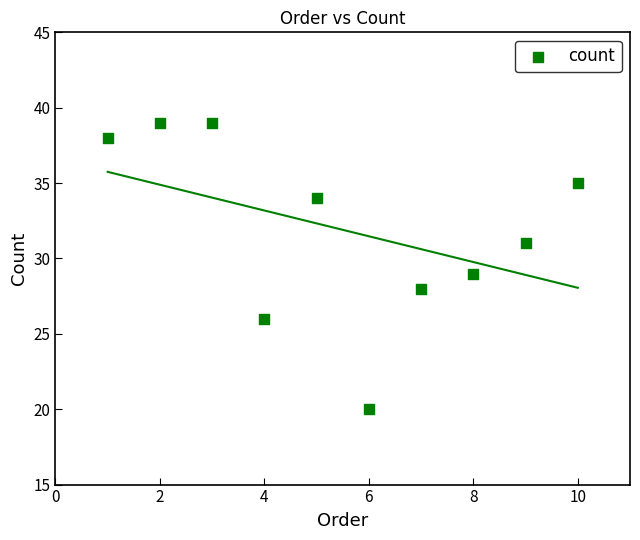

What is the average Y value?

32